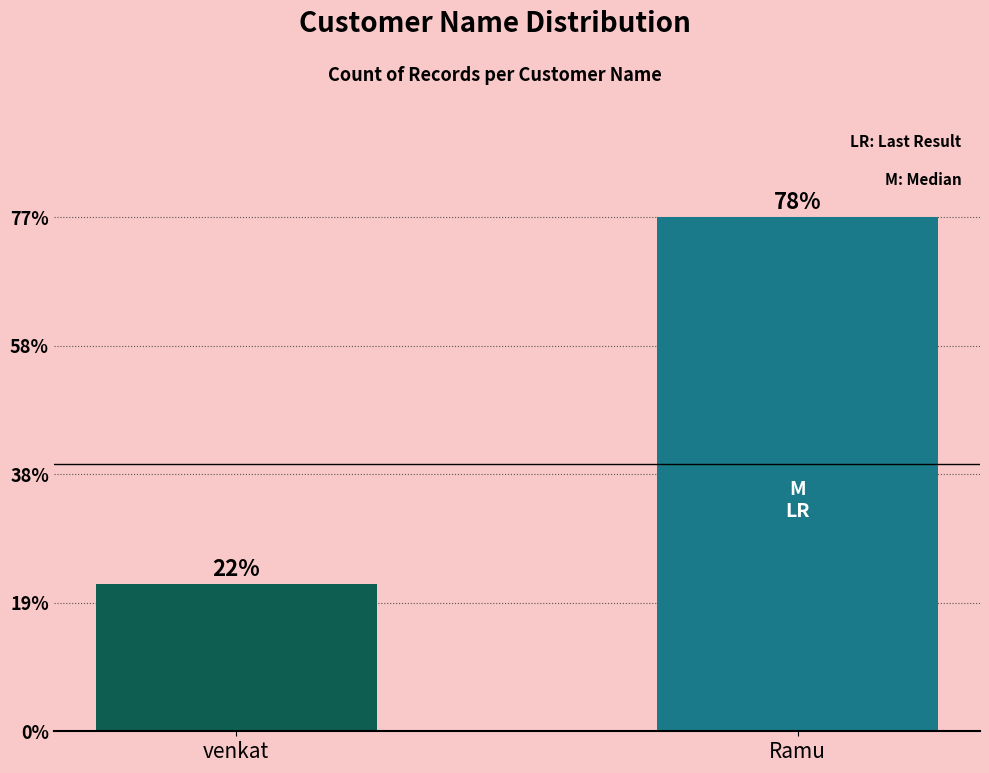

What is the greatest value displayed?

77.8